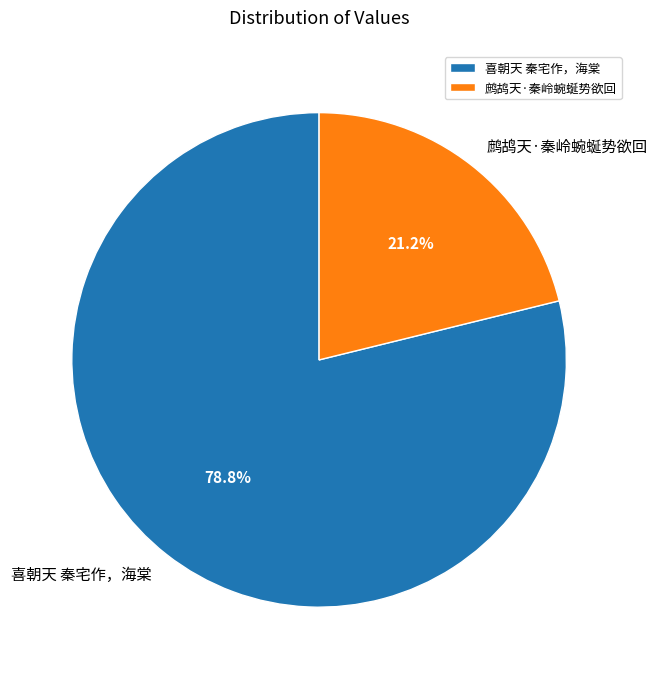

Which slice is the smallest?

鹧鸪天·秦岭蜿蜒势欲回